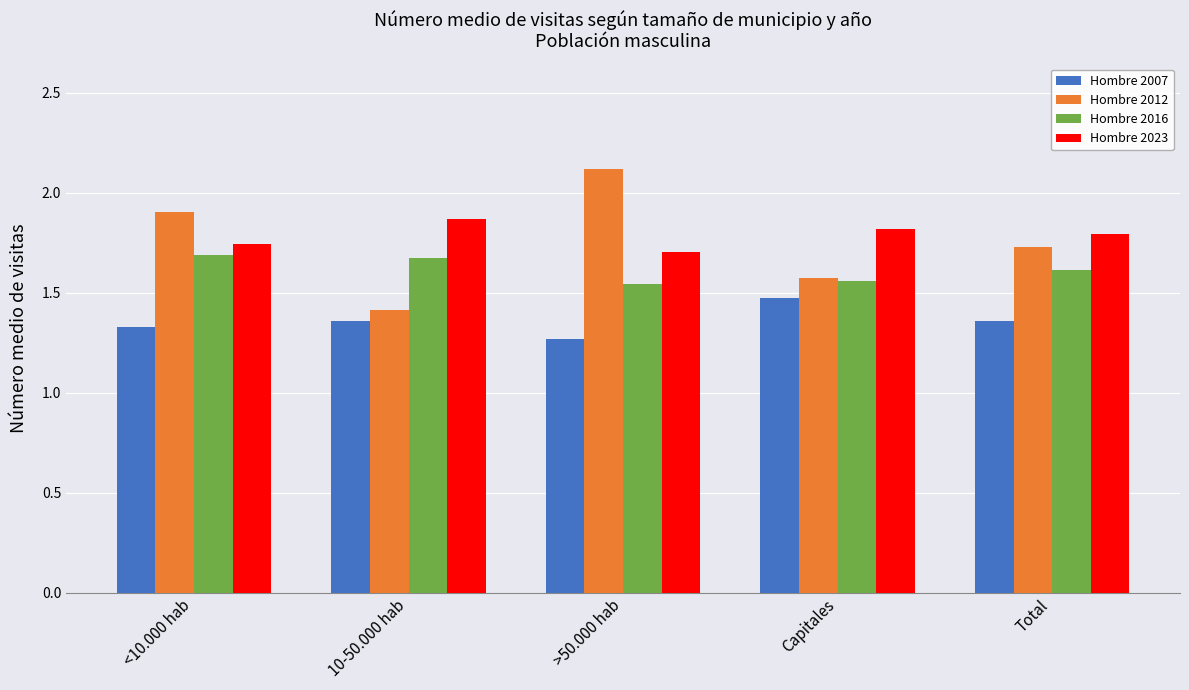

What is the maximum value shown in the chart?

2.1